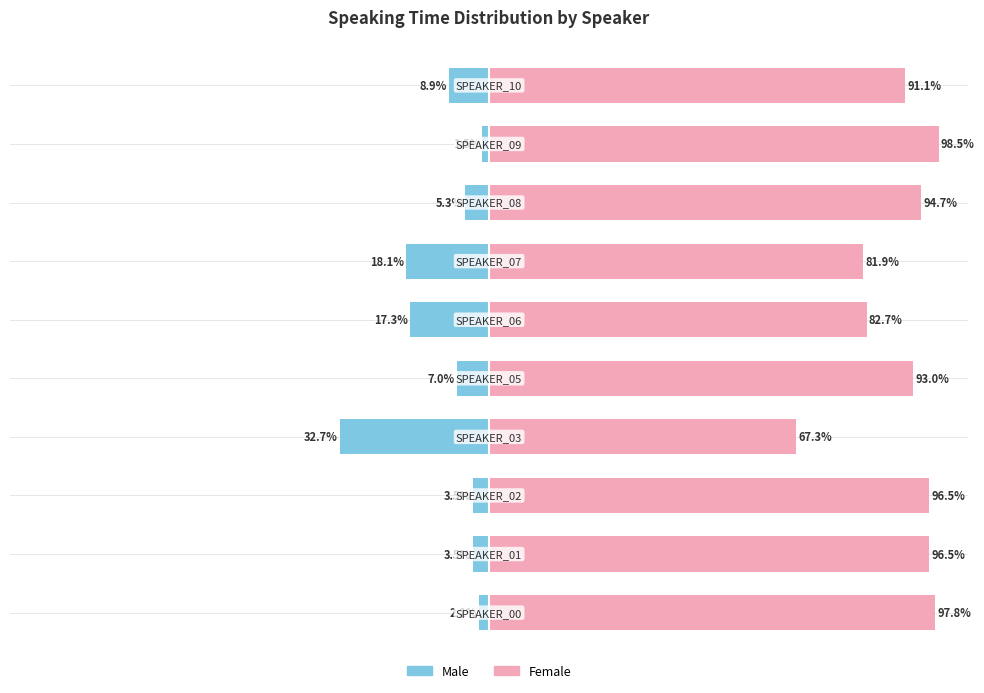

At how many categories does at least one series exceed 66?

10